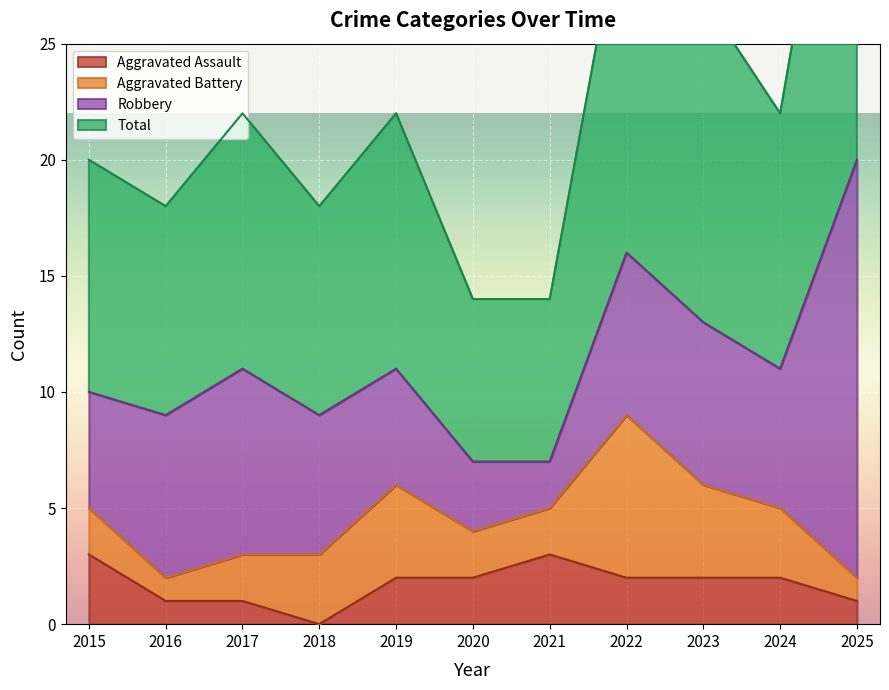

Which category has the highest value across all series?

2025